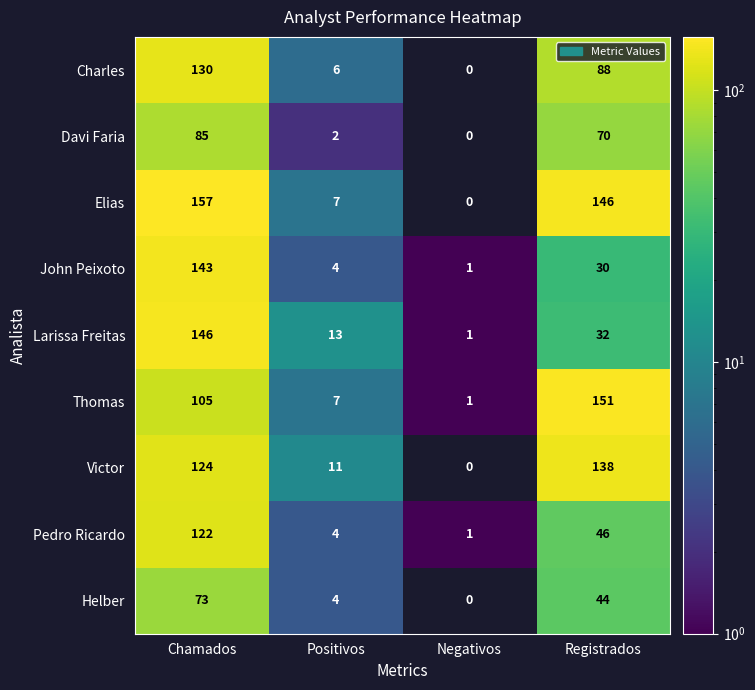

What is the greatest value displayed?

157